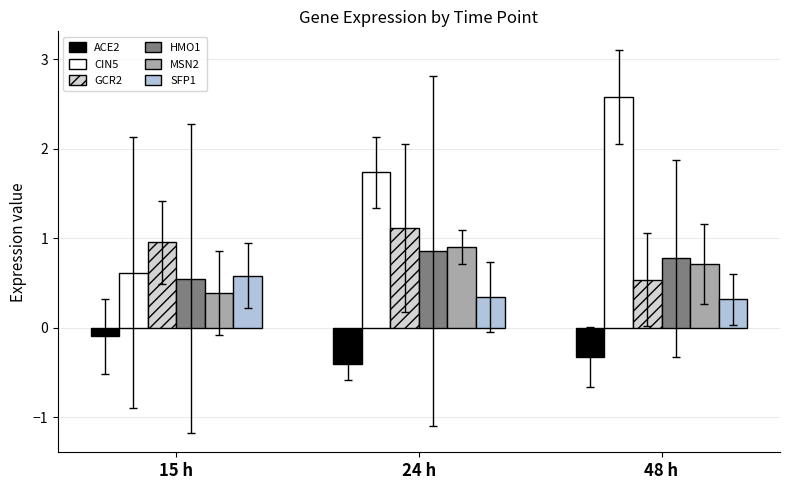

What is the difference between the HMO1 values at 15 h and 48 h?

0.2